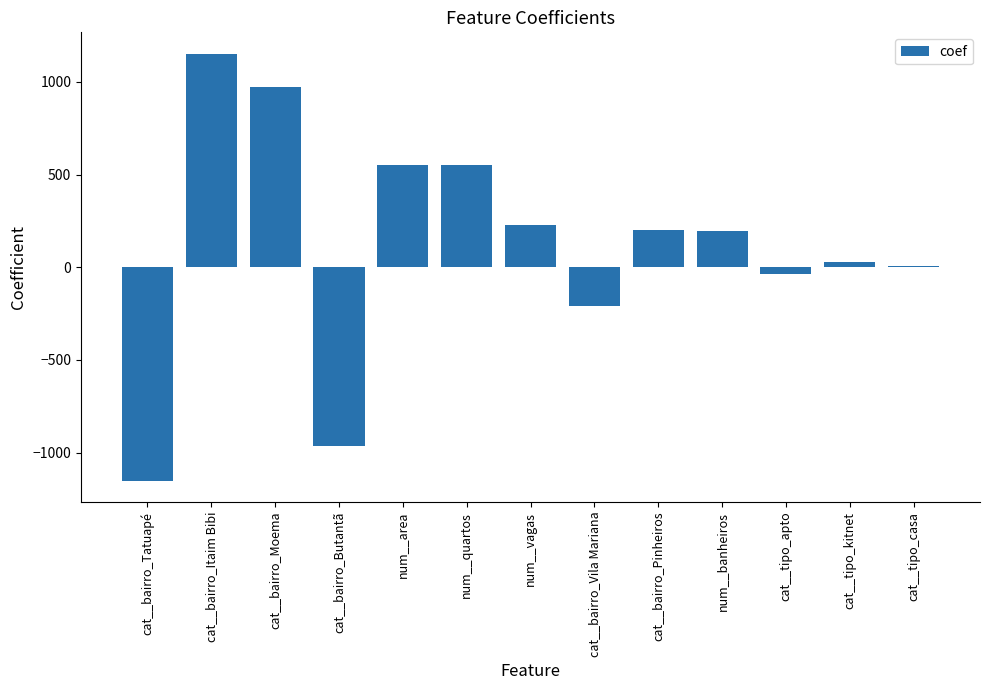

What is the difference between the values at cat__bairro_Pinheiros and num__quartos?

350.5